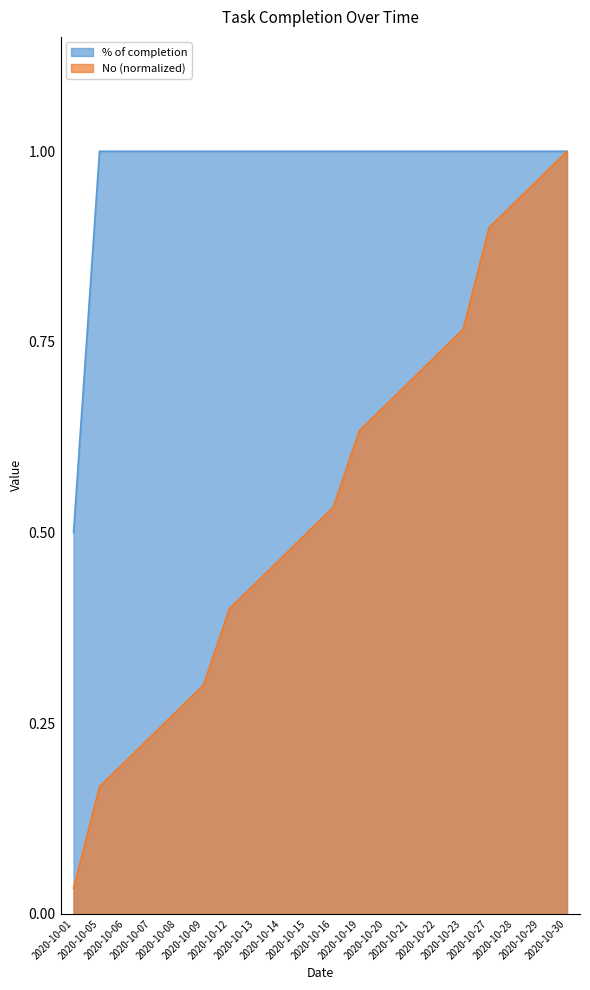

True or false: % of completion has more than 2 points higher than both neighbors.

False